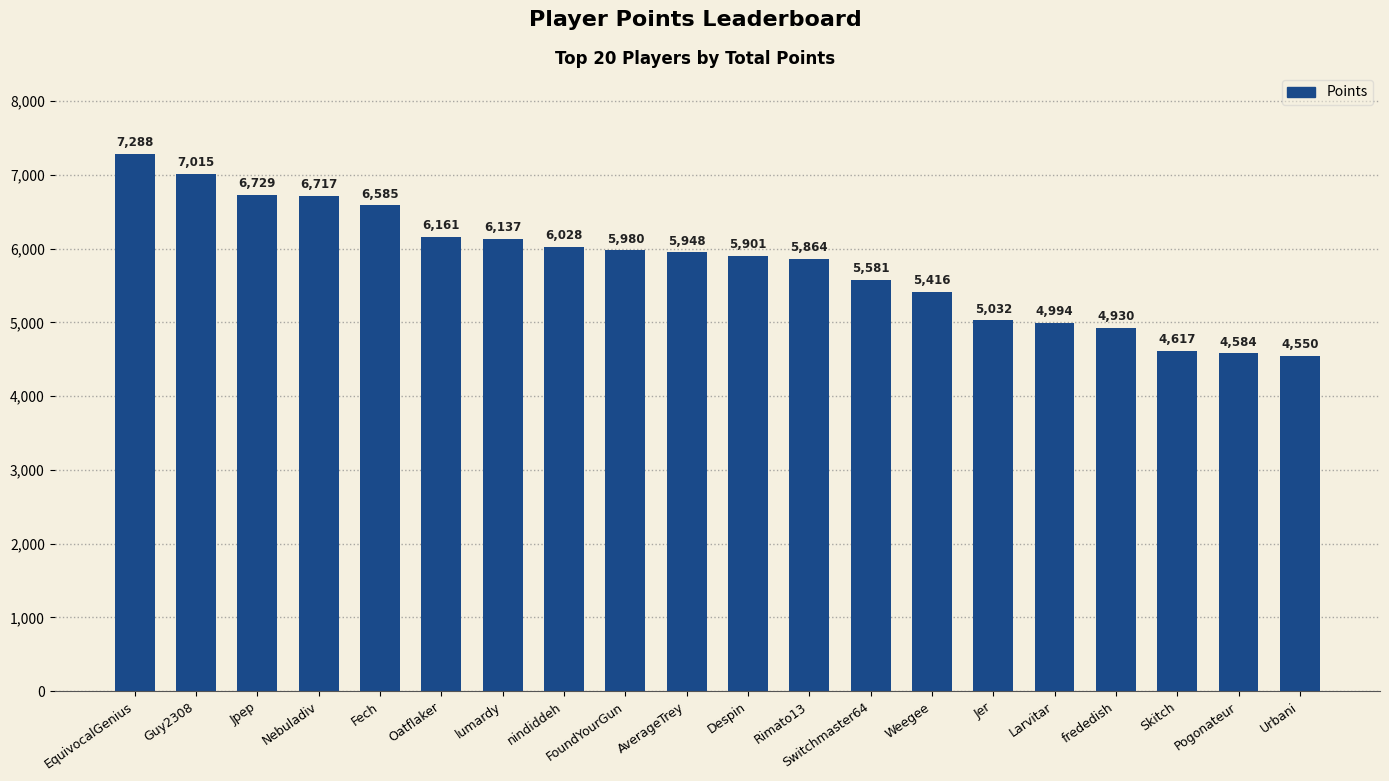

How many bars are there in total?

20